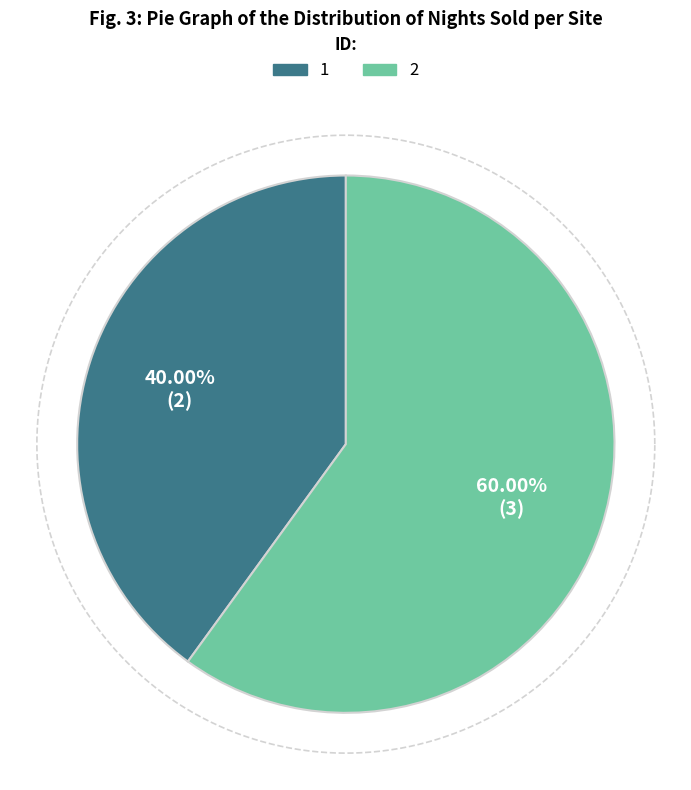

To the nearest percent, what is the combined percentage of 2 and 1?

100%